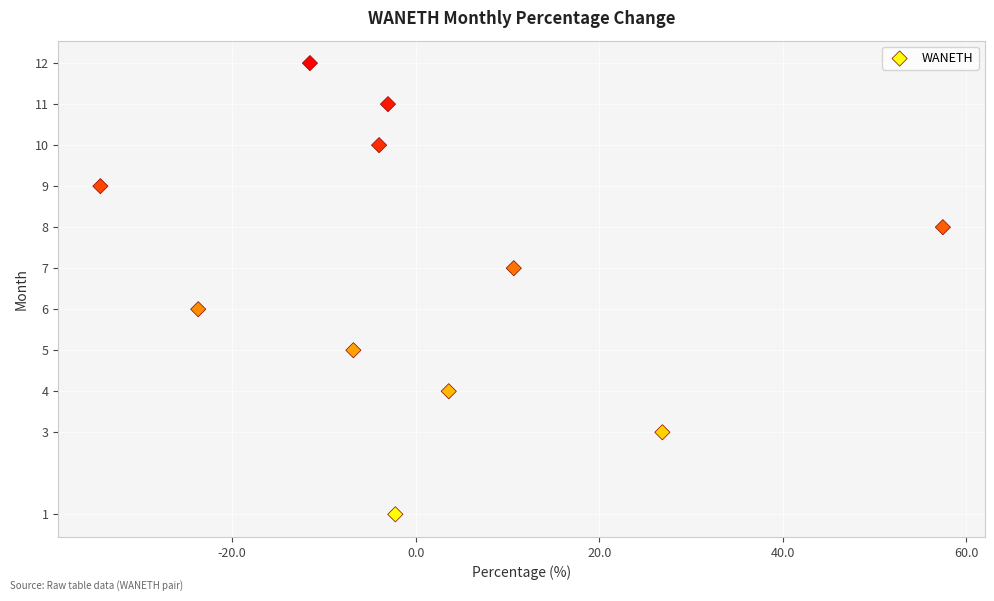

What is the range of Y values (max minus min)?

11